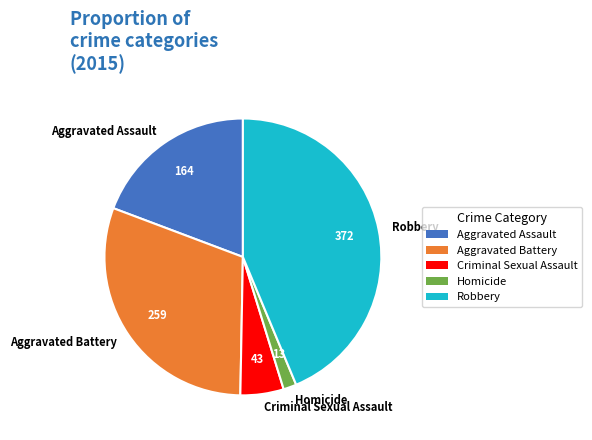

Combined, do Robbery and Aggravated Assault account for over 50%?

Yes